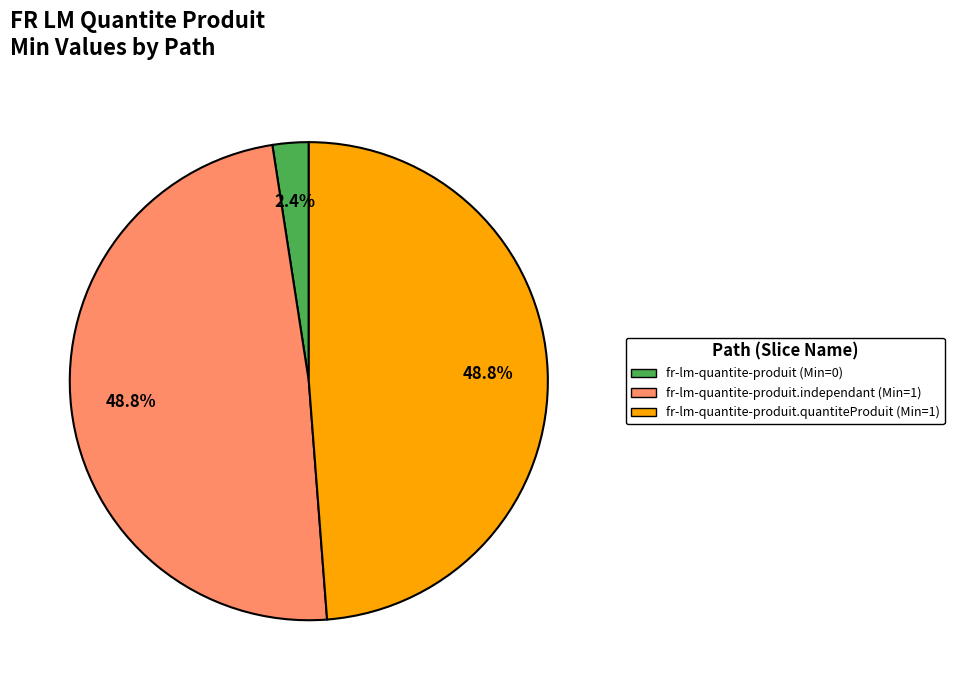

Does any single category account for the majority?

No